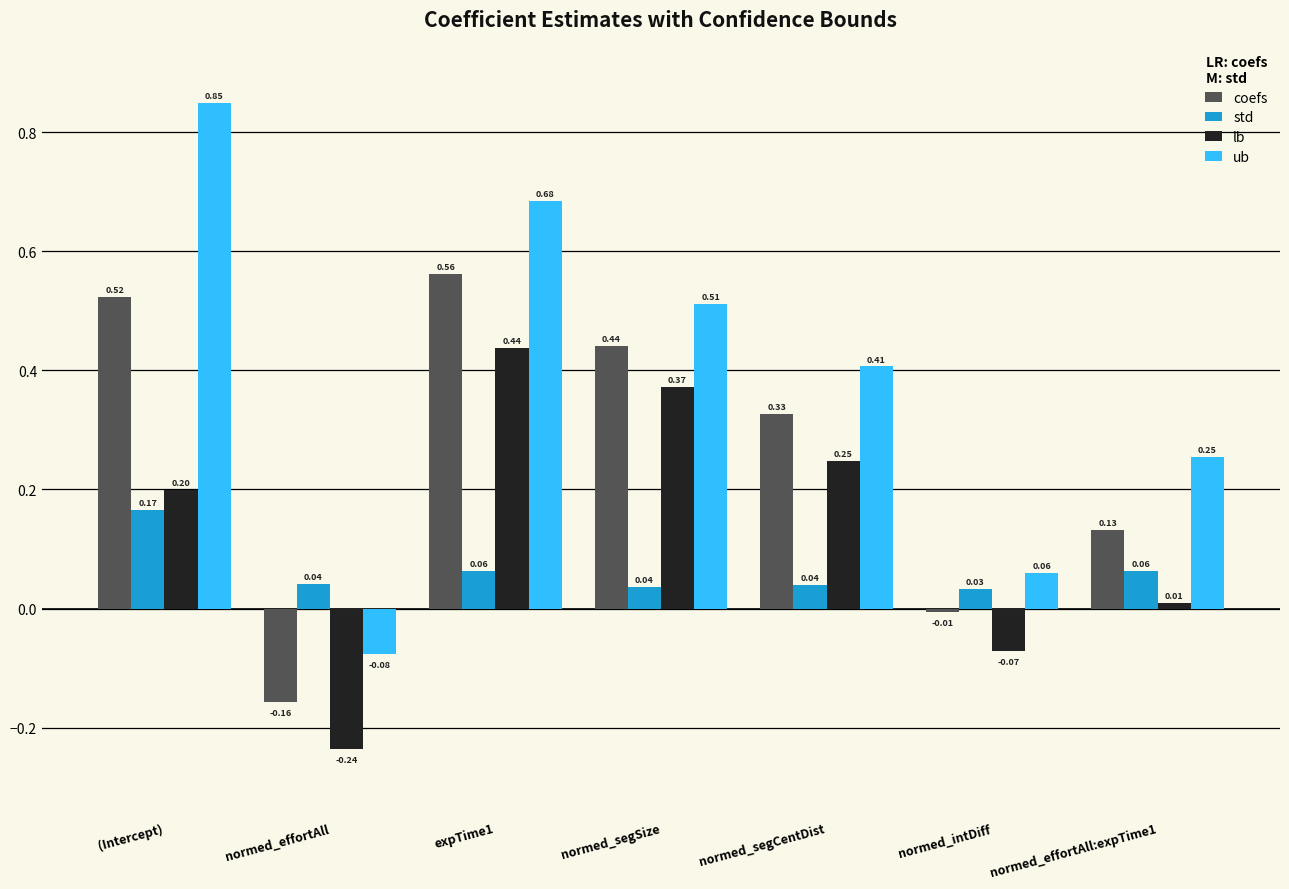

Which series has the largest total across all categories?

ub